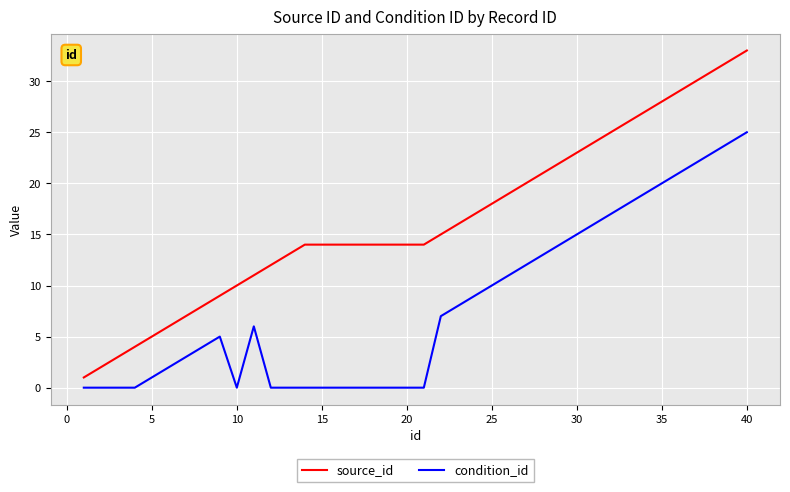

Rank the series by their average value, from highest to lowest.

source_id, condition_id